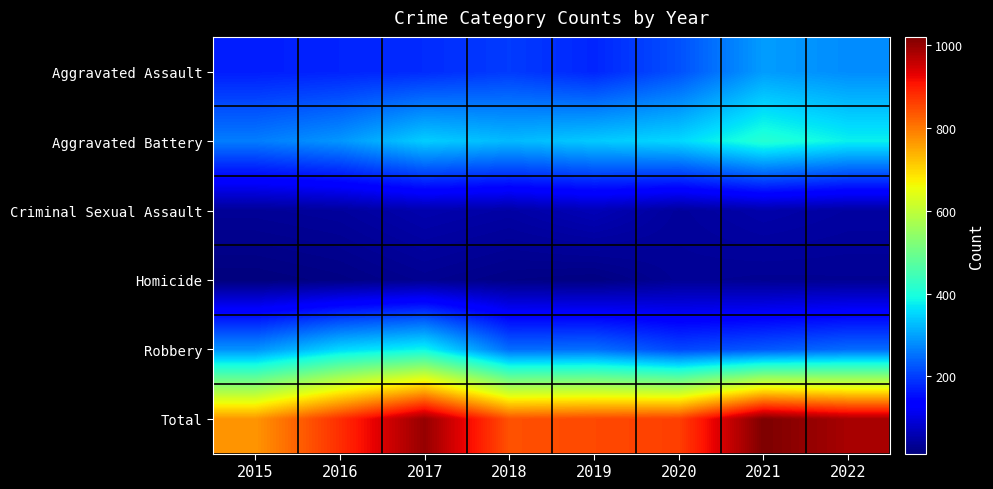

List the series in order of their peak value, lowest first.

Homicide, Criminal Sexual Assault, Aggravated Assault, Robbery, Aggravated Battery, Total